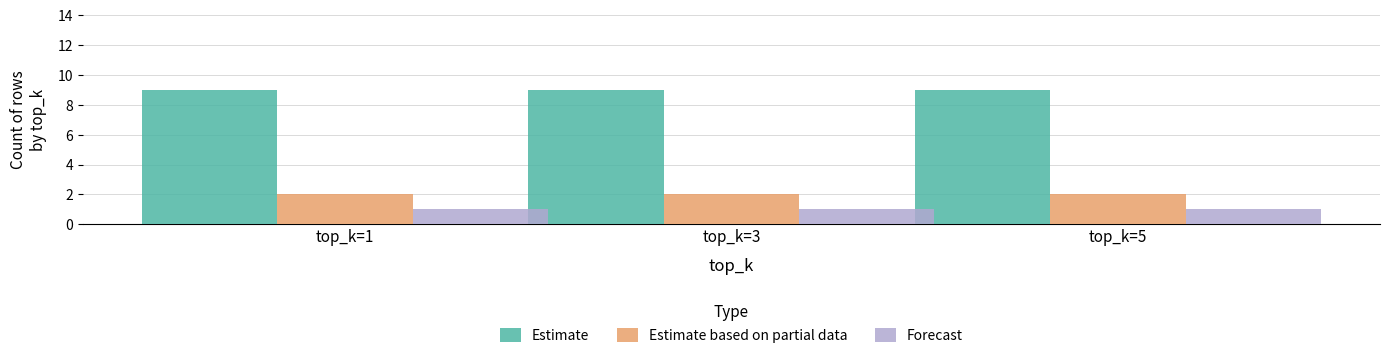

How many bars are there in total?

9